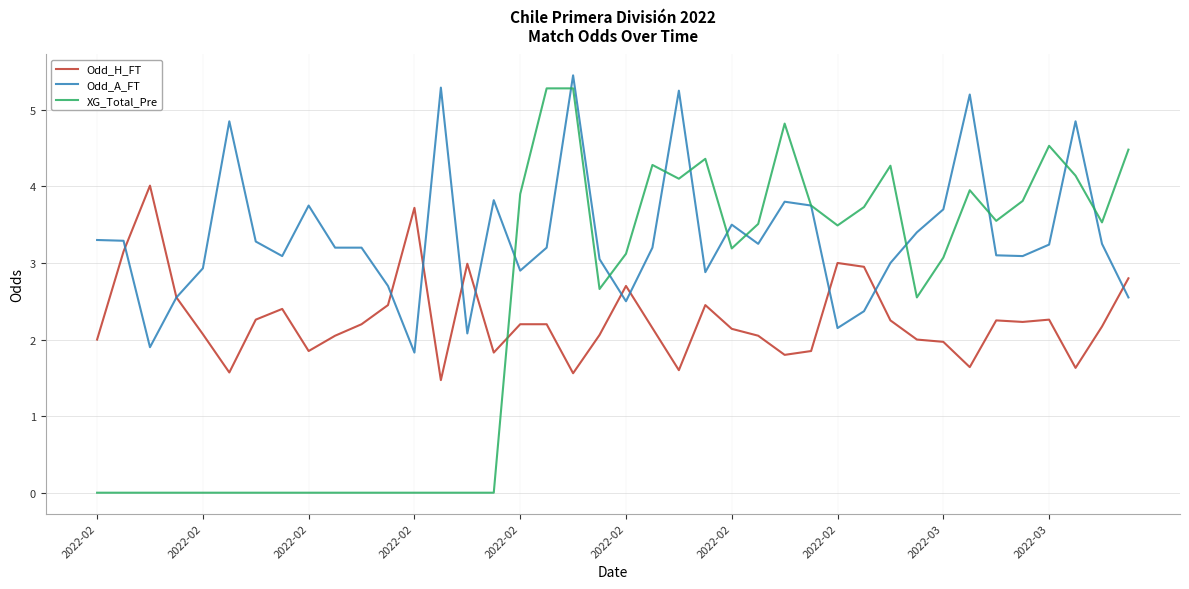

Which series has the largest total across all categories?

Odd_A_FT